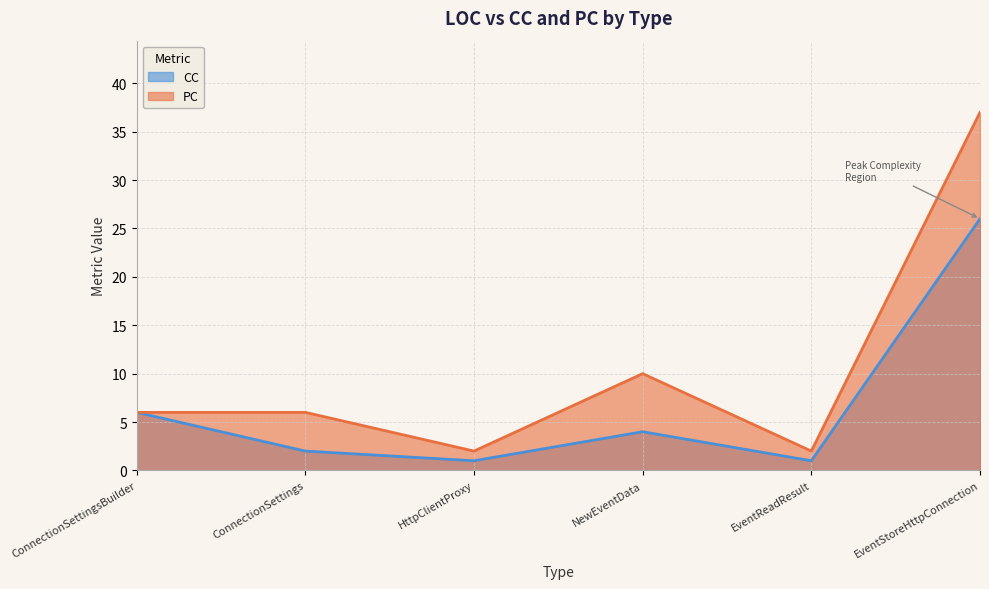

Does the chart have visible grid lines?

Yes